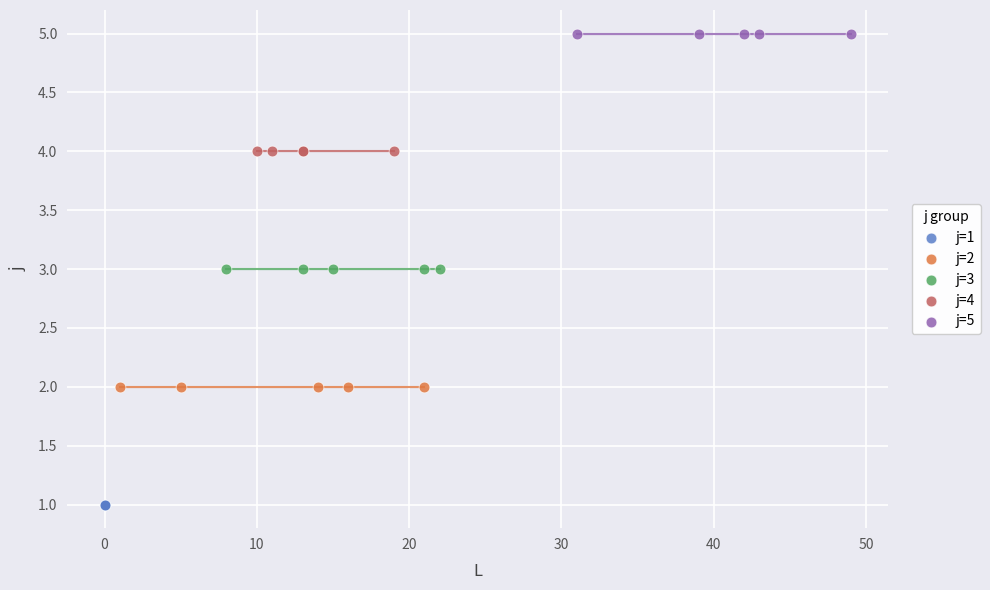

Which series contains the lowest Y value?

j=1